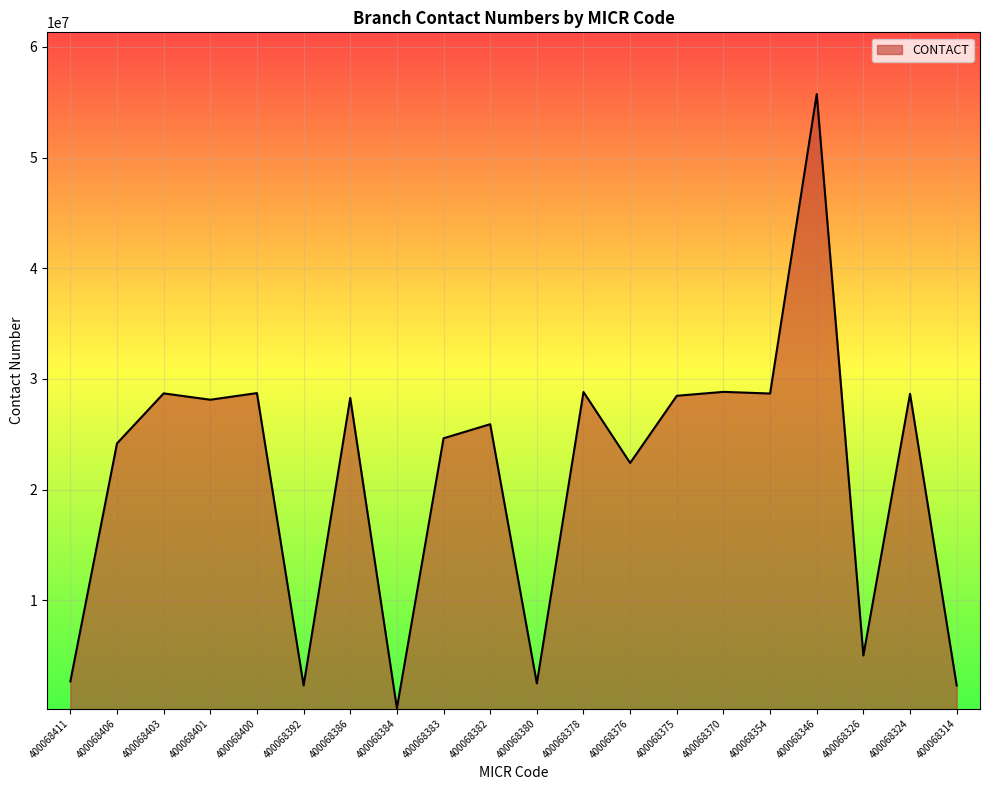

How many lines are shown in the chart?

1